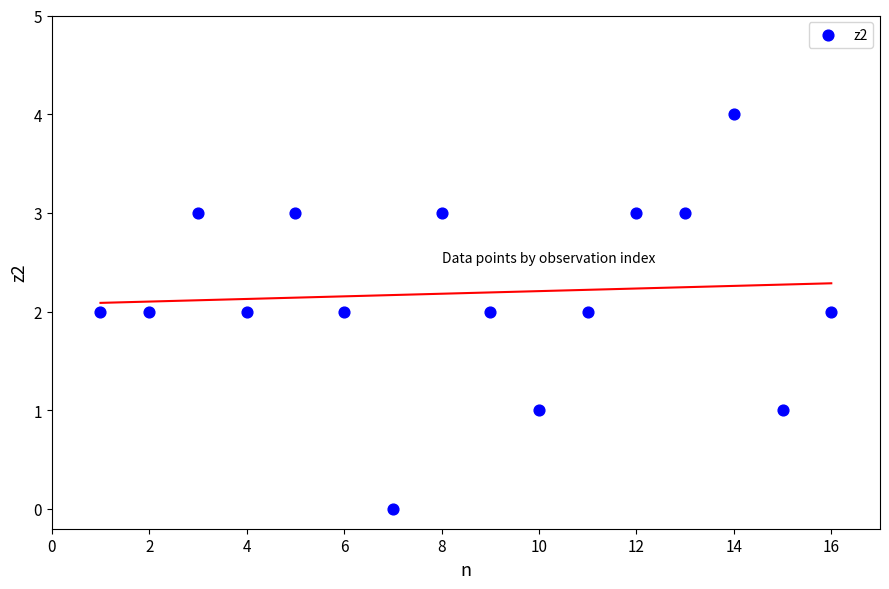

What is the range of X values (max minus min)?

15